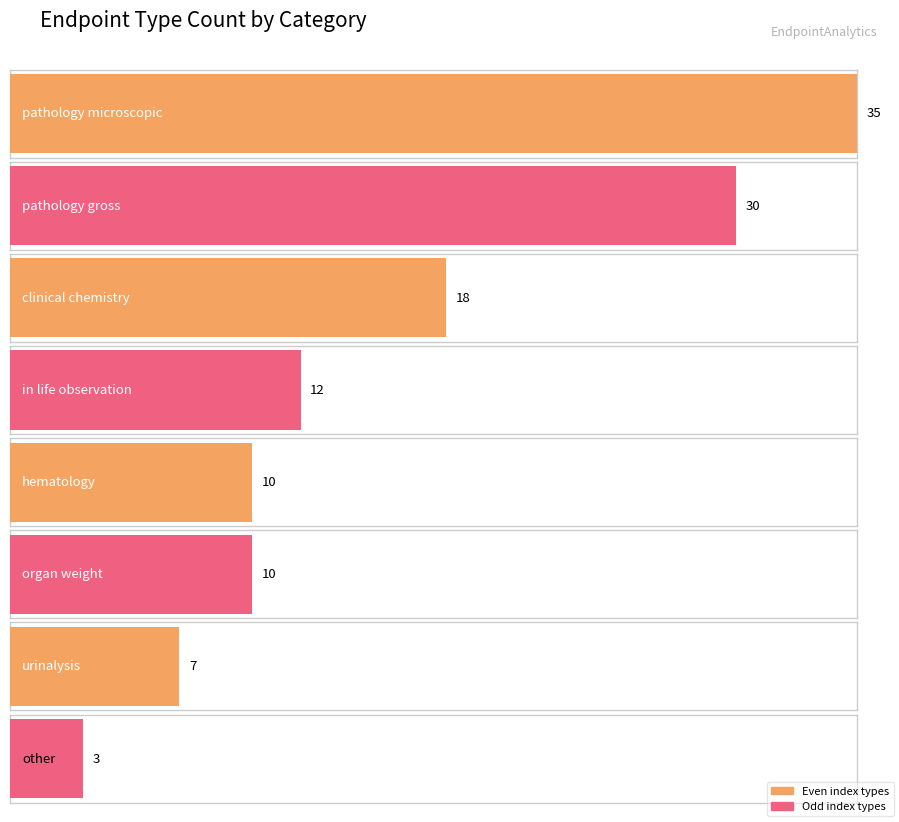

At which category does the chart reach its minimum across all series?

other